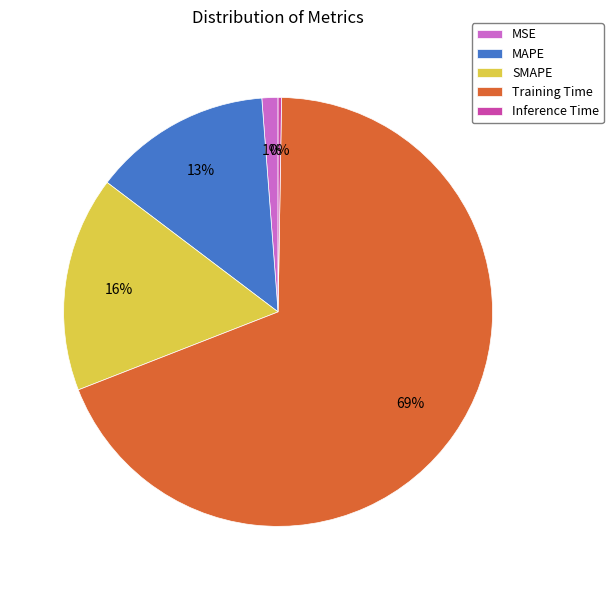

Do SMAPE and MAPE together represent more than half of the pie?

No